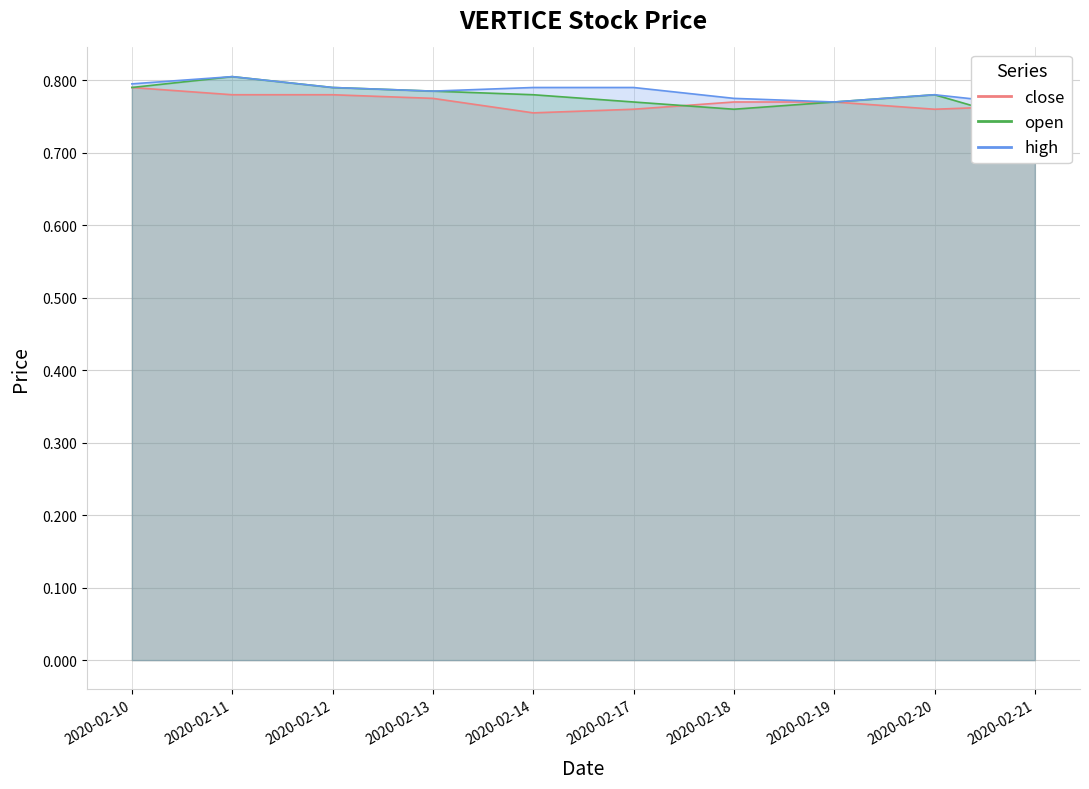

True or false: high and close intersect in this chart.

False